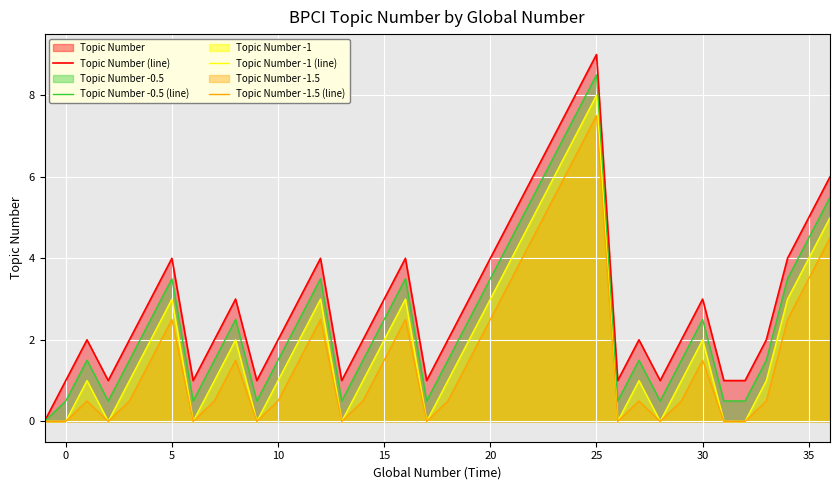

What is the spread (max minus min) of values at 25?

1.5